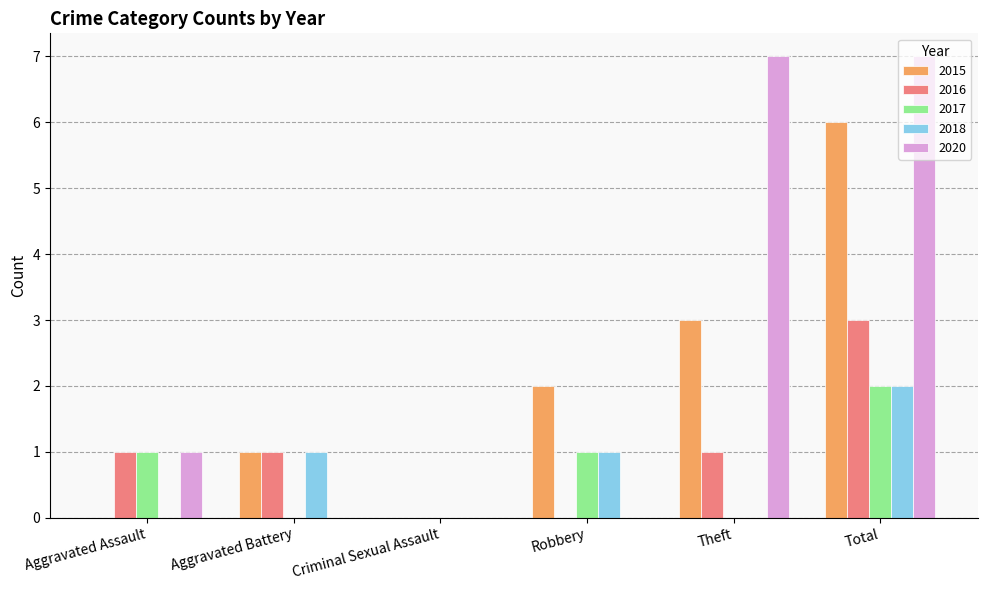

Is it true that 2017 equals 1 at Total?

False